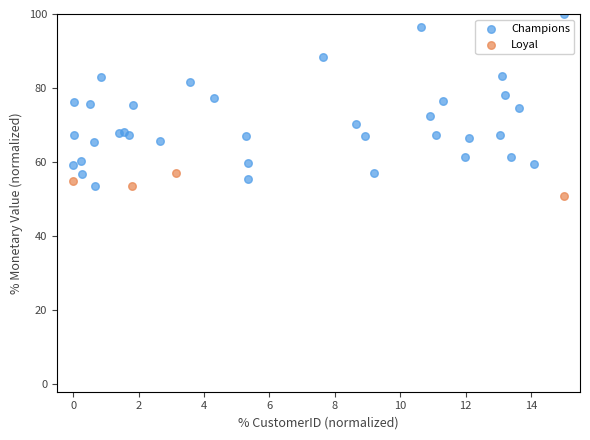

Which series has the widest spread of Y values?

Champions